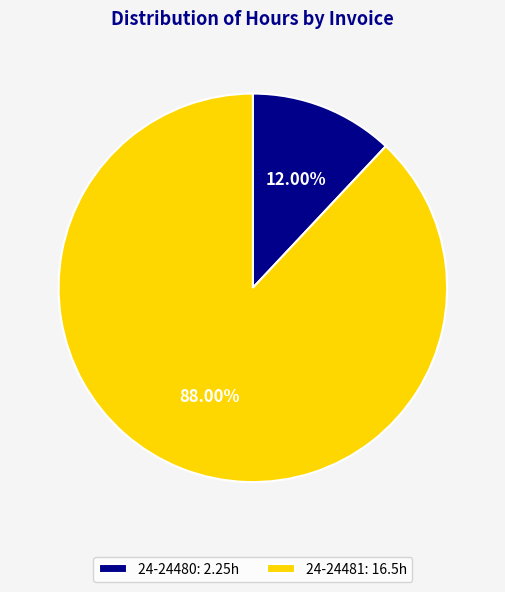

To the nearest percent, what is the difference between the largest and smallest slice percentages?

76%